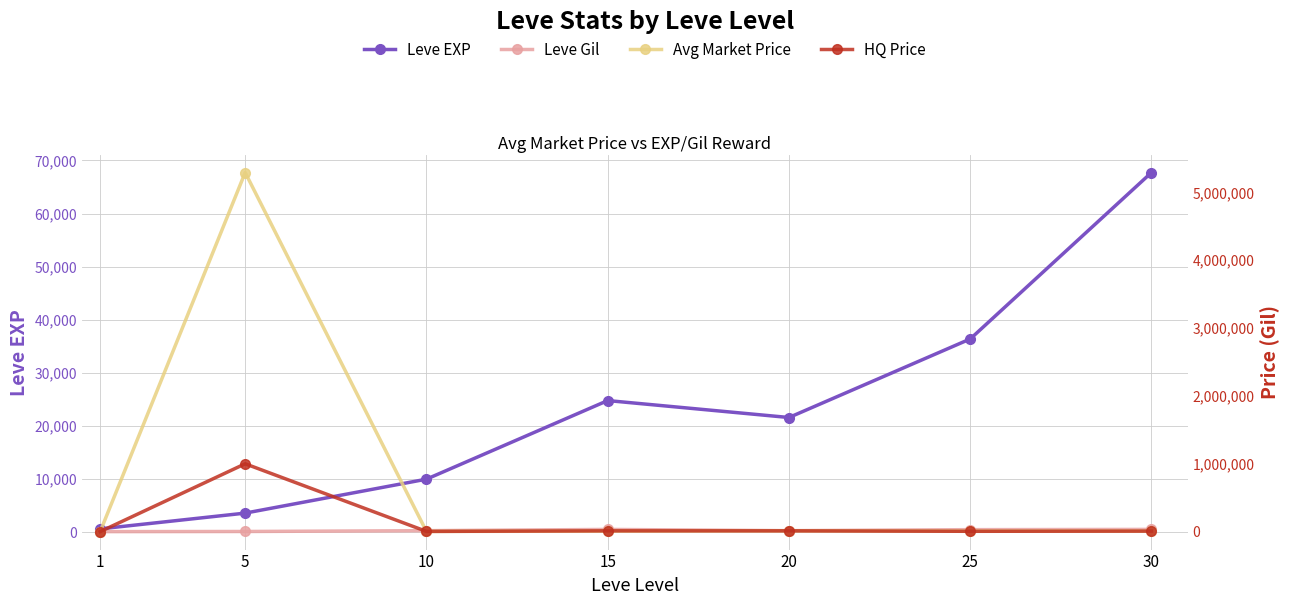

What is the difference between the maximum and minimum values in the Leve EXP series?

67100